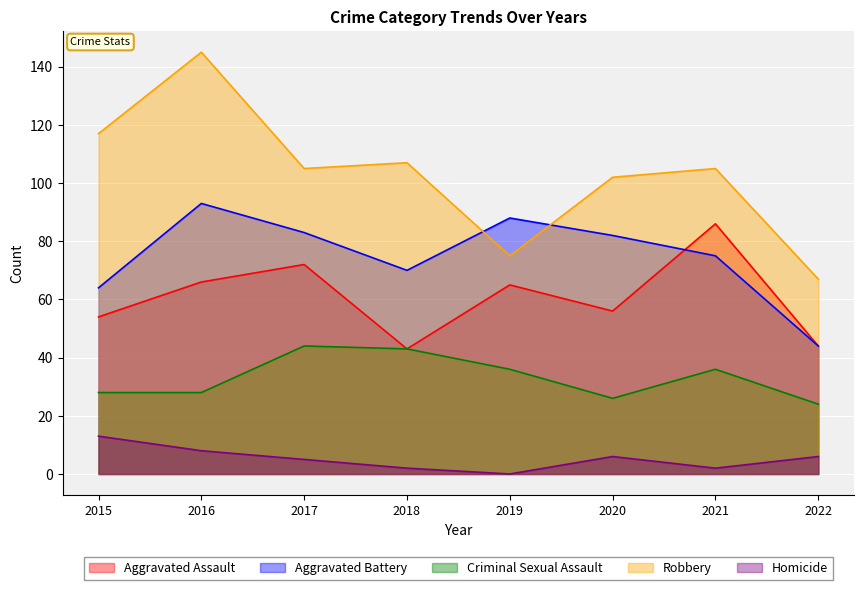

How many lines are shown in the chart?

5